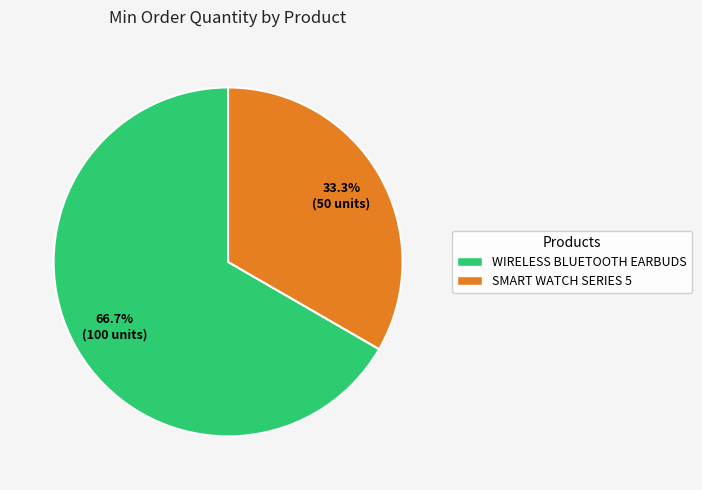

What is the majority slice?

WIRELESS BLUETOOTH EARBUDS